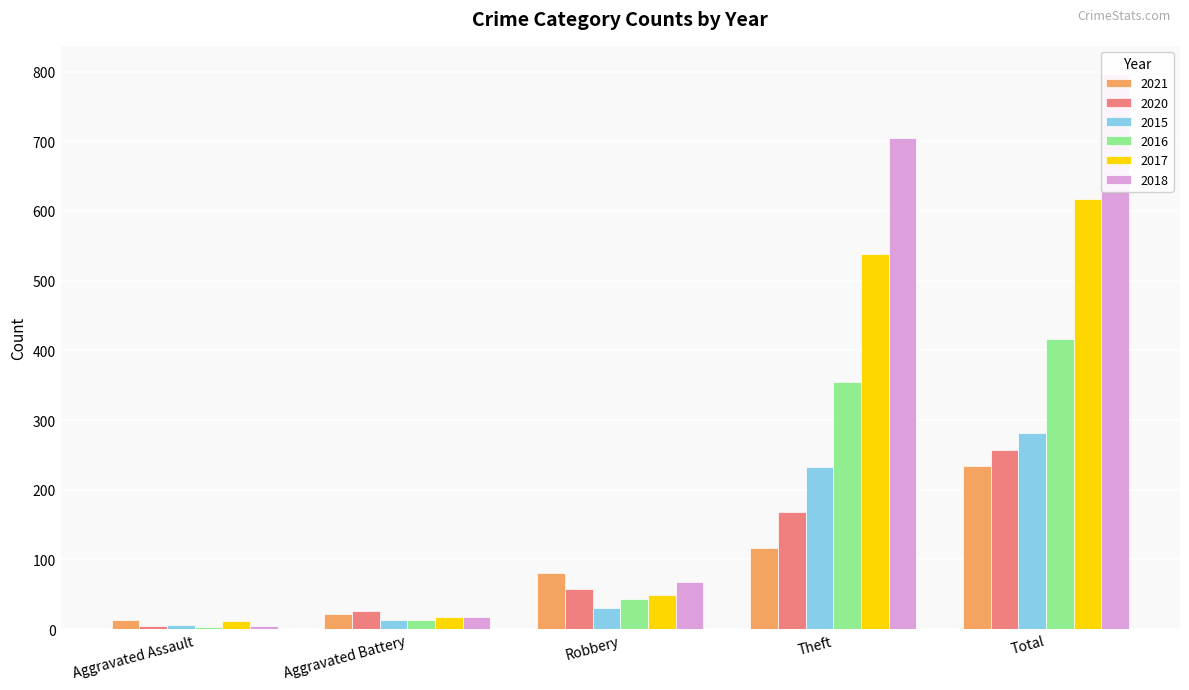

Reading left to right, list all the values displayed in this chart.

2021: 13	22	80	116	234
2020: 4	26	57	168	257
2015: 6	13	30	233	282
2016: 3	13	44	354	416
2017: 12	17	49	538	617
2018: 5	18	67	705	797